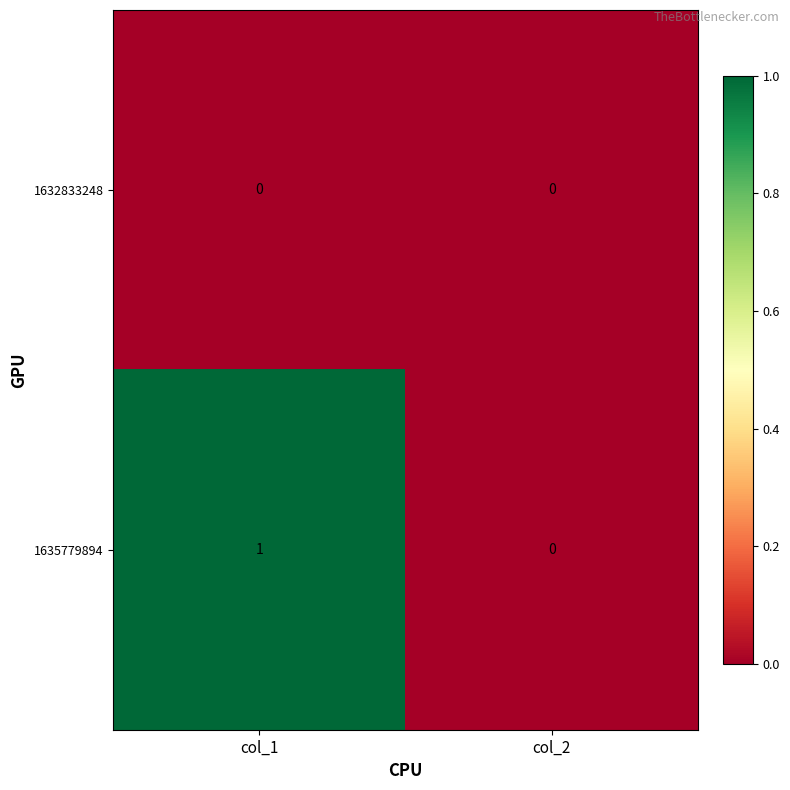

Which series has the largest total across all categories?

1635779894